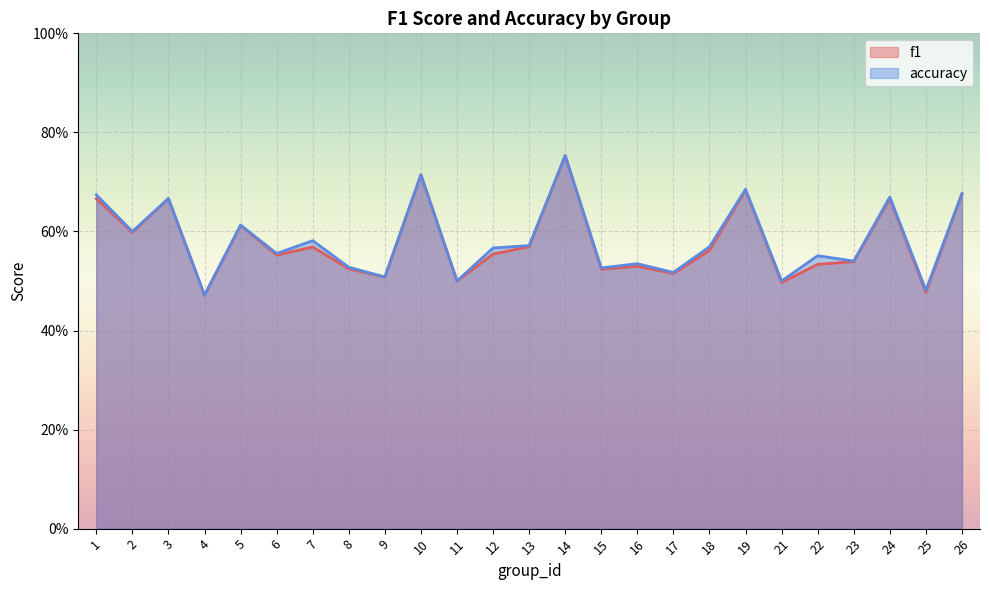

What is the difference between the f1 values at 15 and 26?

0.2